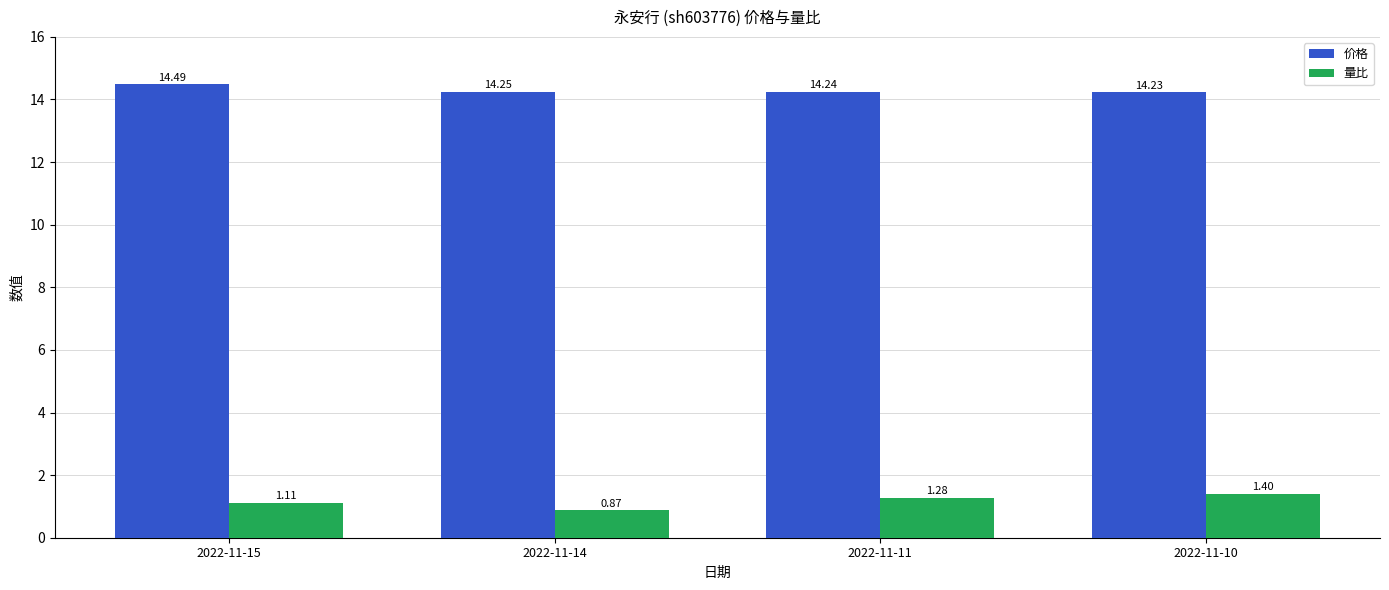

List the labels in order of 价格 value, largest first.

2022-11-15, 2022-11-14, 2022-11-11, 2022-11-10